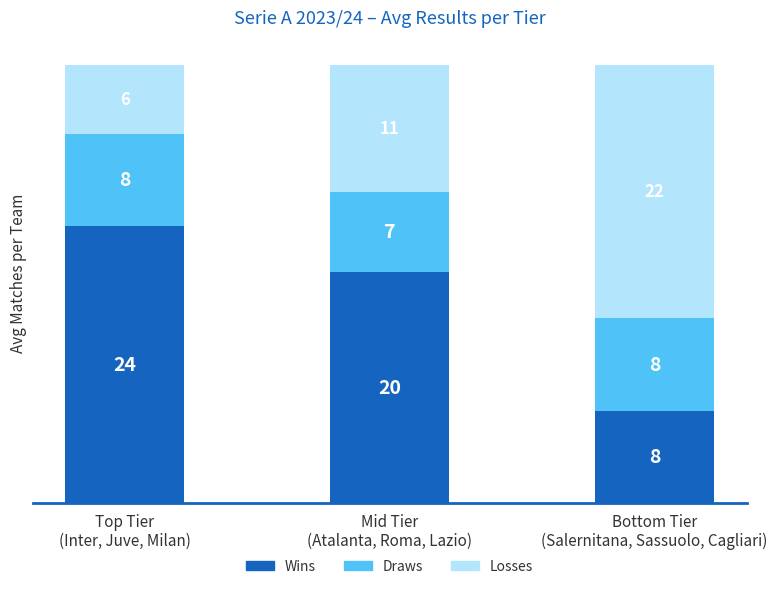

What is the difference between the maximum and second lowest values in the Wins series?

4